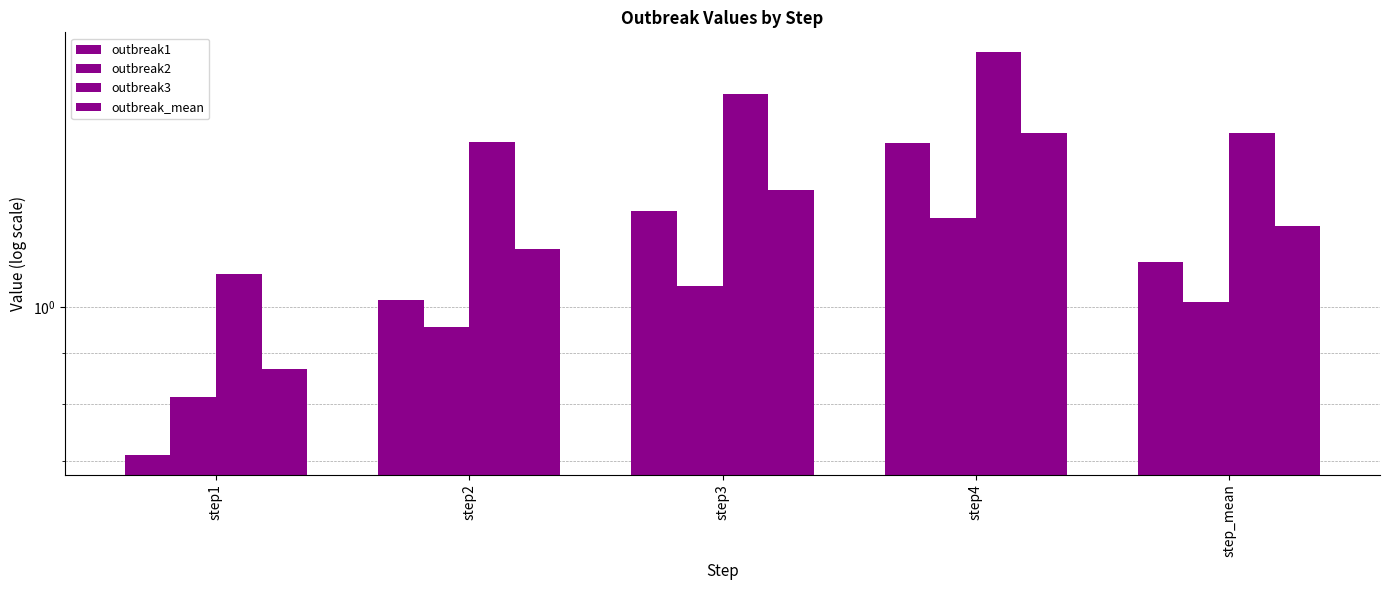

True or false: outbreak2 has a value of 0.5 at step4.

False